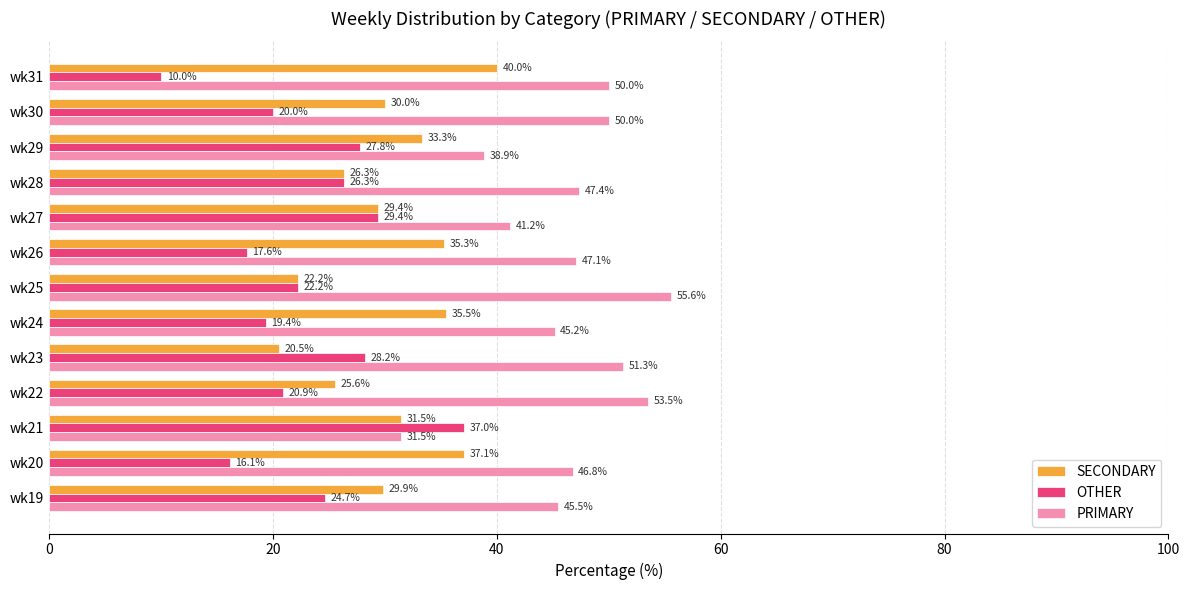

Which series has the largest range (max minus min)?

OTHER